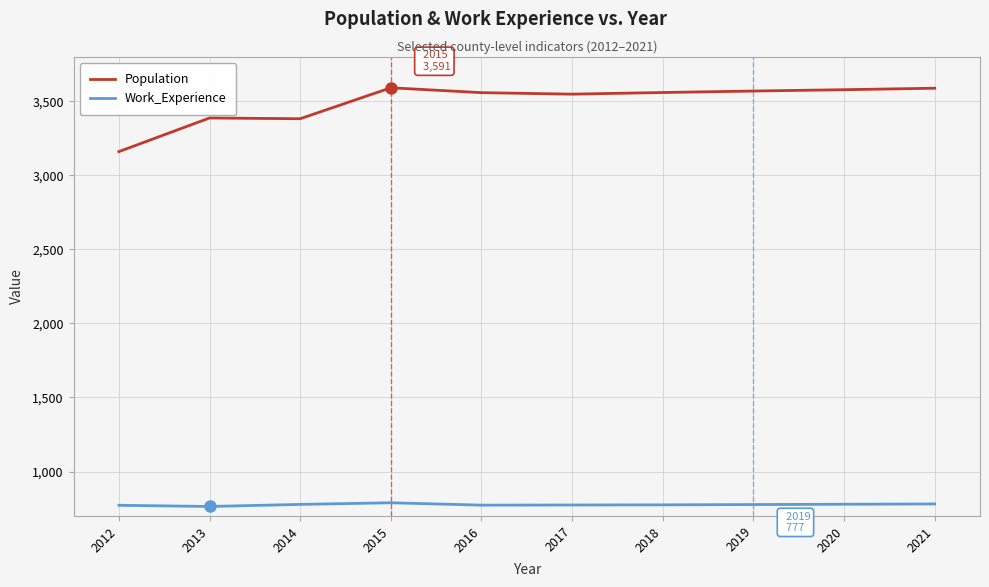

The value of Work_Experience at 2019 is 777. True or false?

True